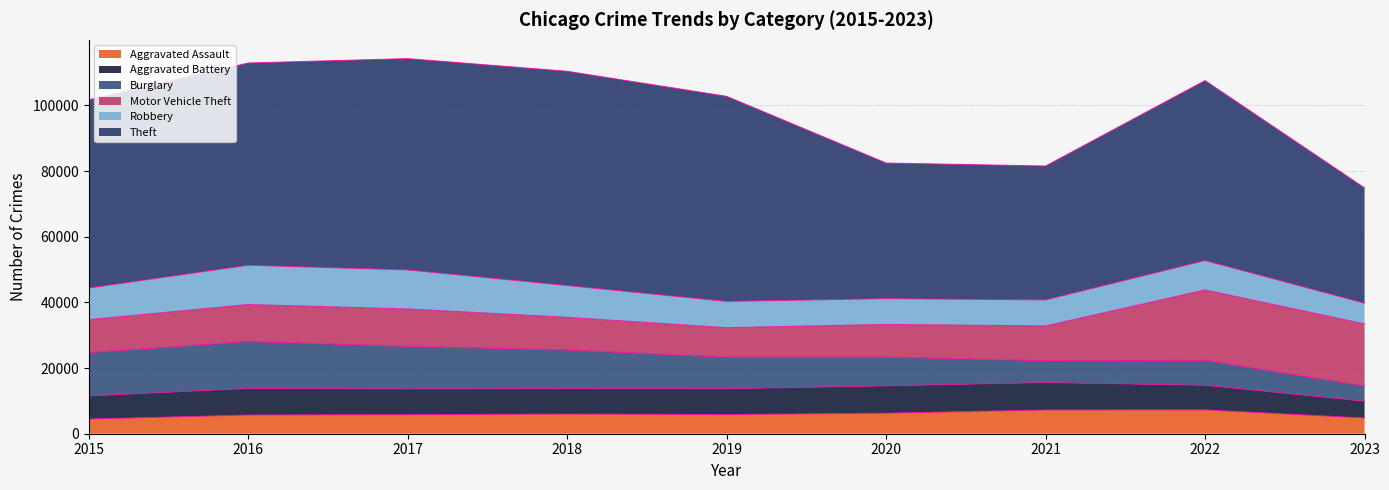

Read the Robbery value at 2017, to the nearest 100.

11900